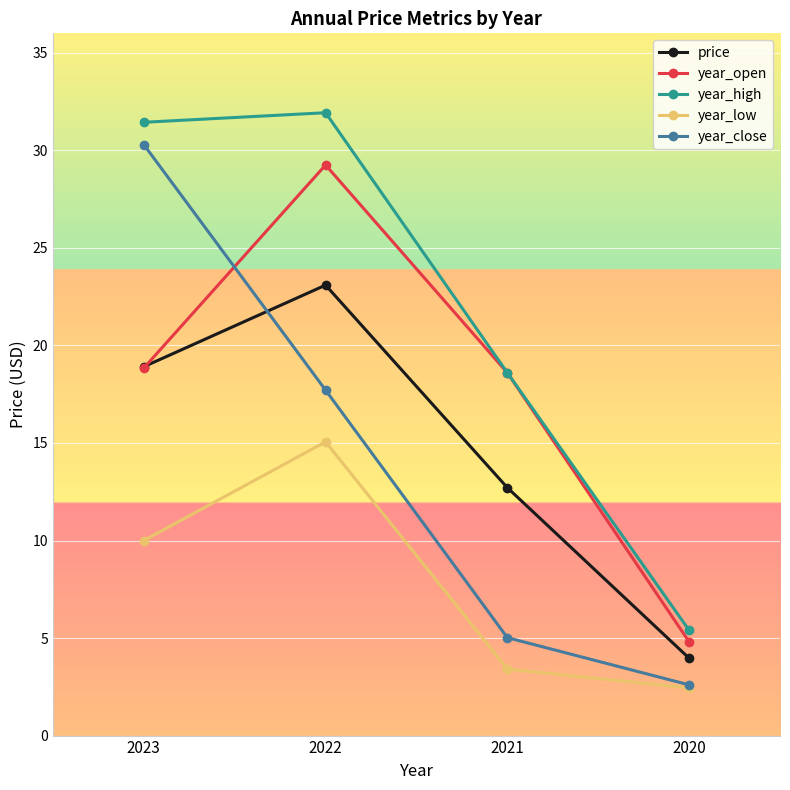

Is the value of year_close at 2020 greater than the value of price at 2020?

No